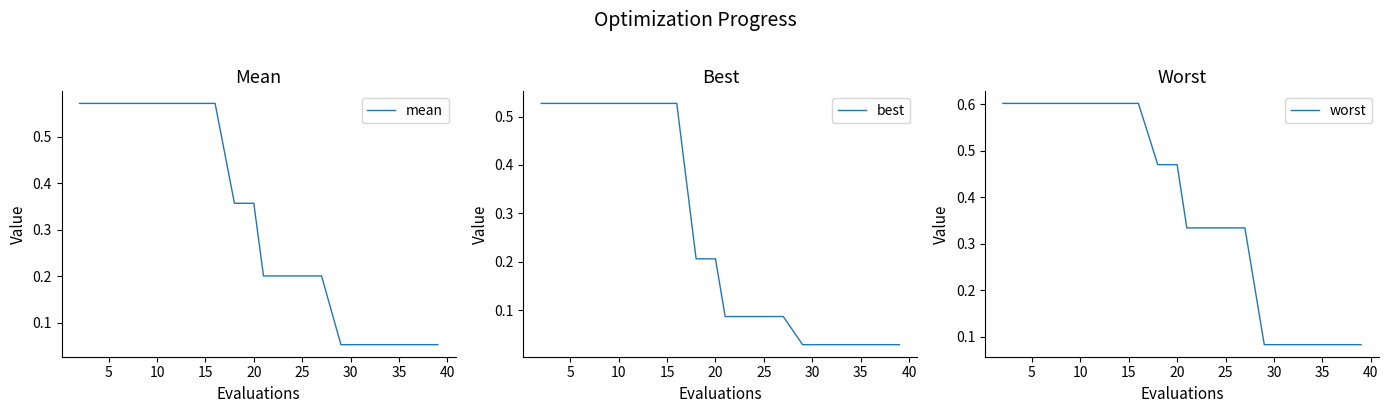

What is the maximum value for worst?

0.6